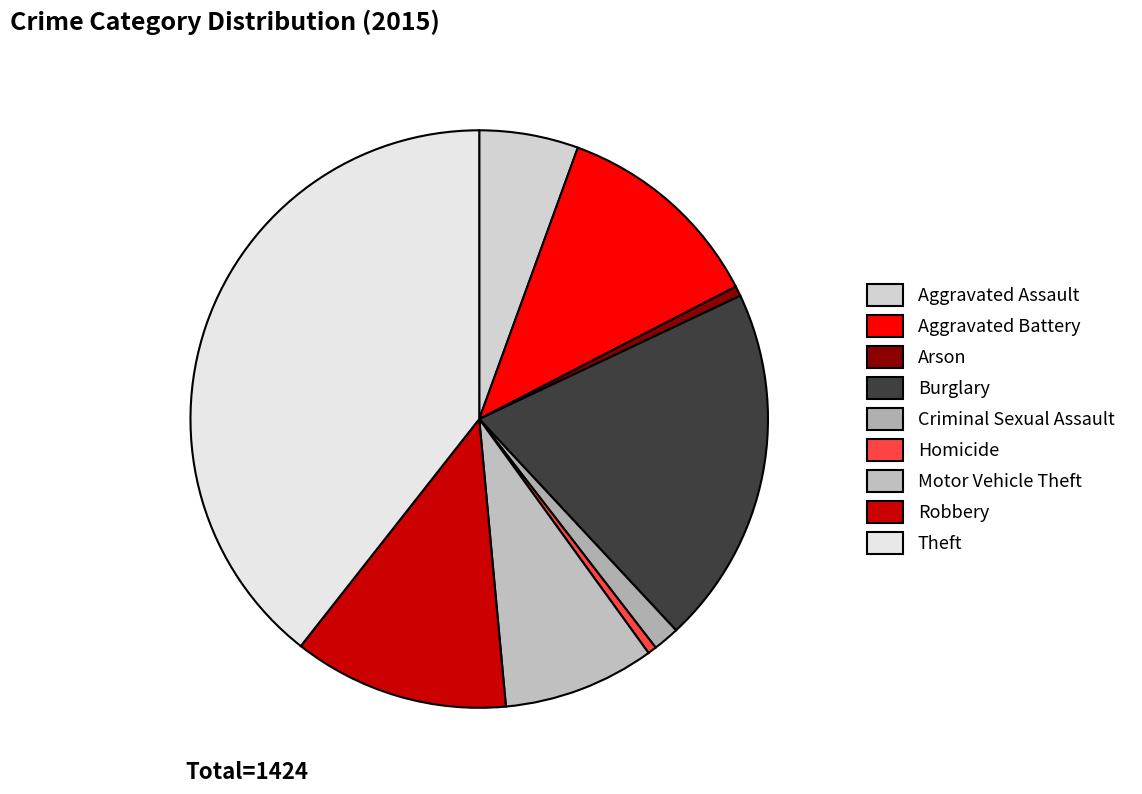

Count the number of slices in the pie.

9